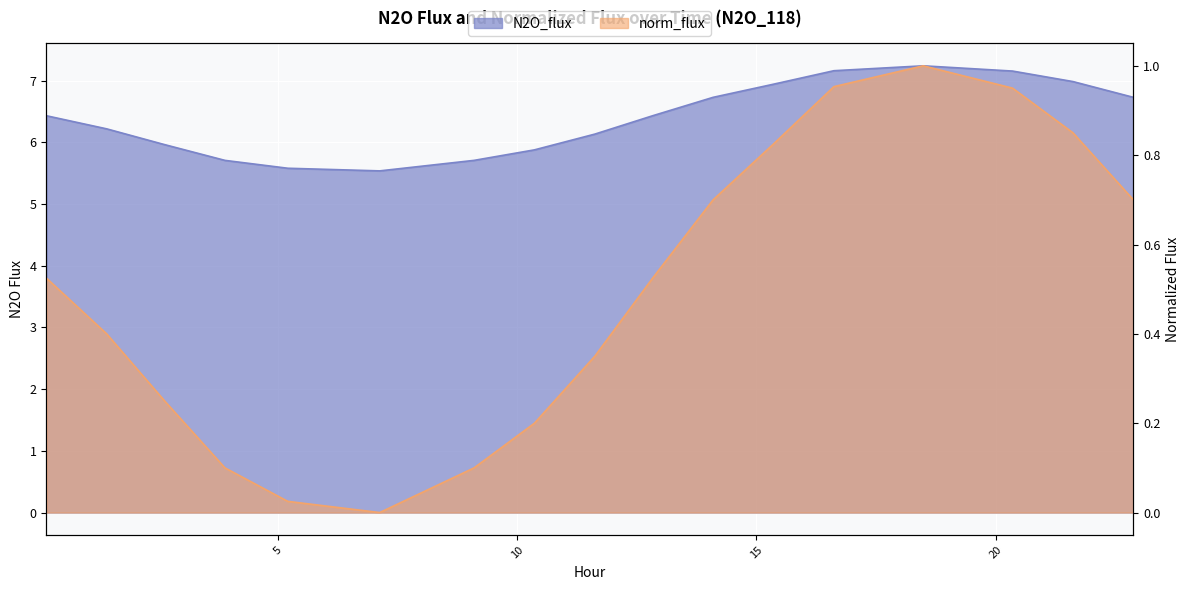

How many values in the N2O_flux series exceed 6?

11